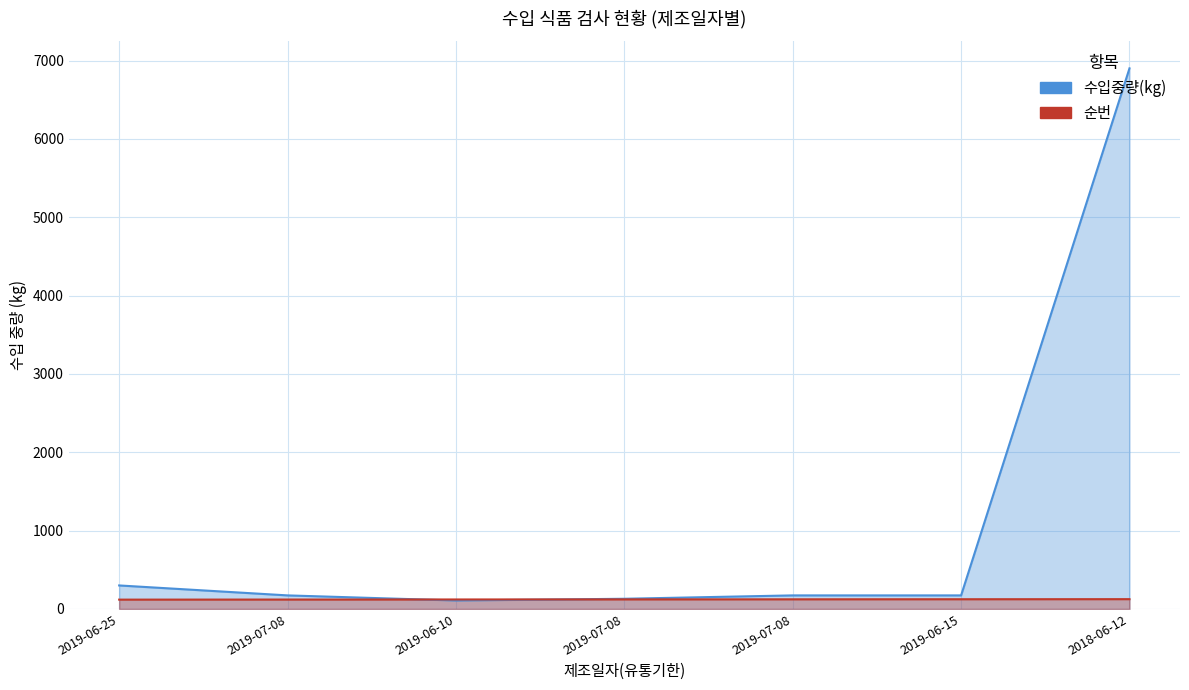

Which category has the highest value across all series?

2018-06-12